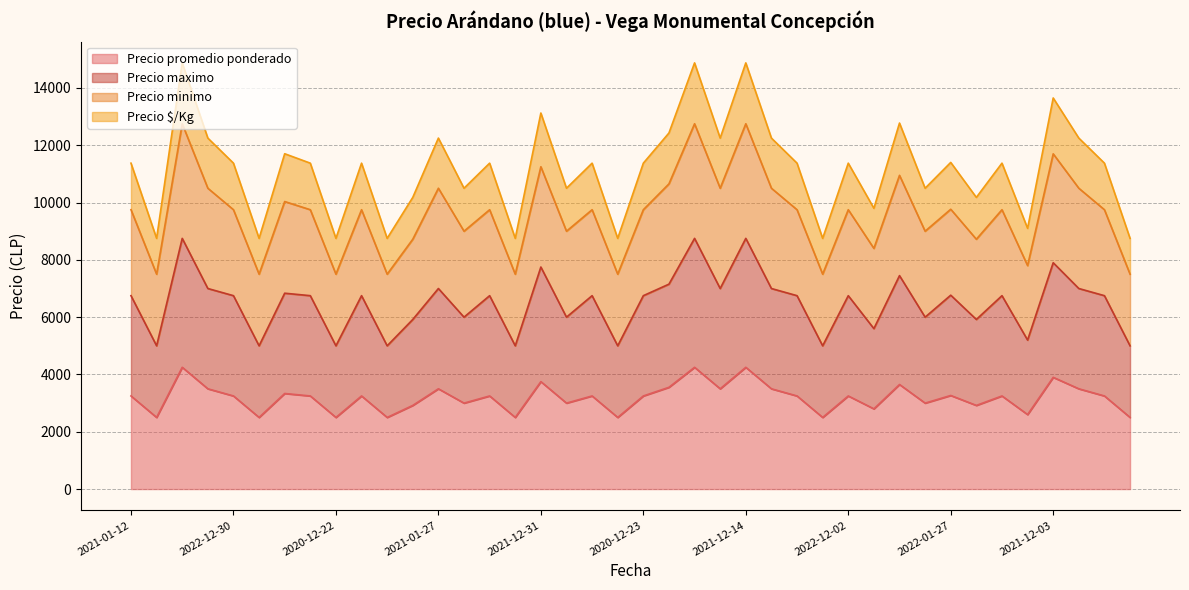

At which label does Precio $/Kg first exceed 11375?

2022-11-29